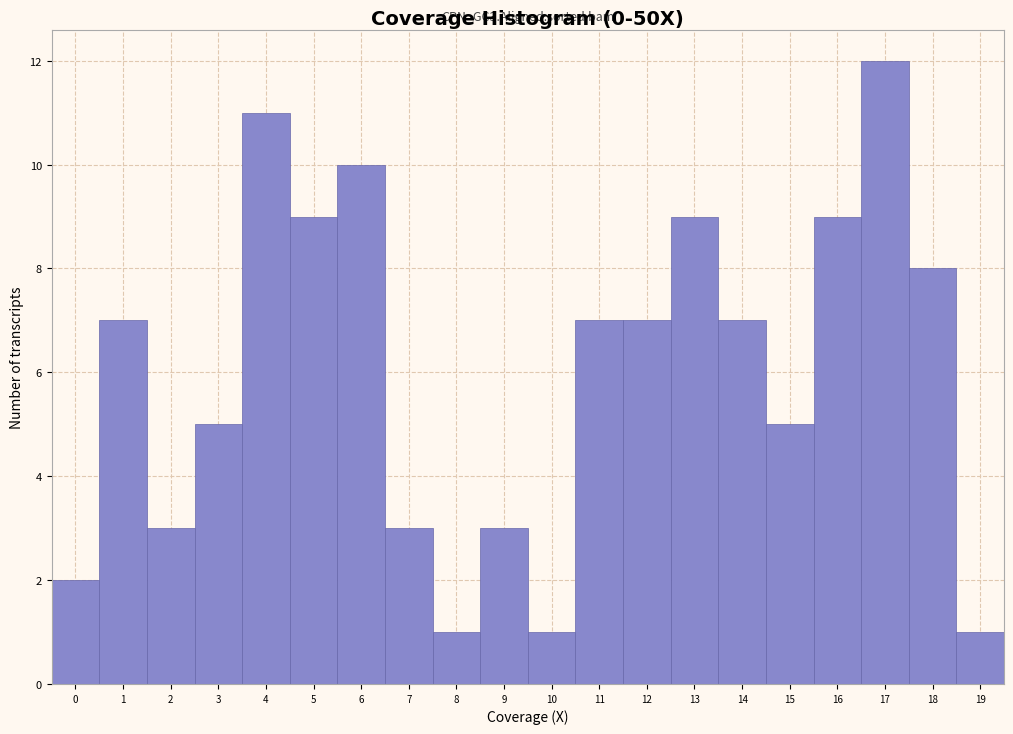

Over which range of the x-axis is the bar tallest?

16.5 to 17.5